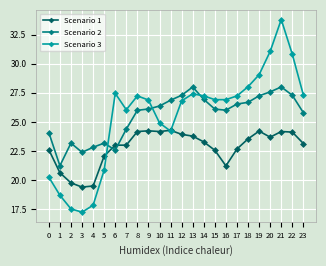

True or false: Scenario 3 has a value of 27.2 at 8.

True